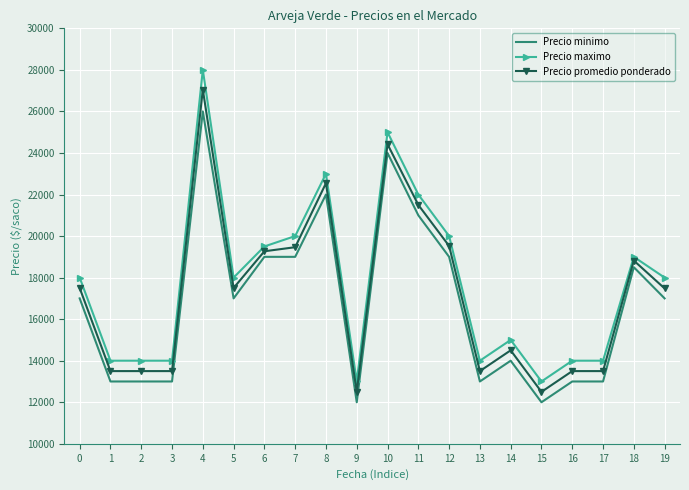

True or false: Precio minimo and Precio promedio ponderado cross at least once.

False